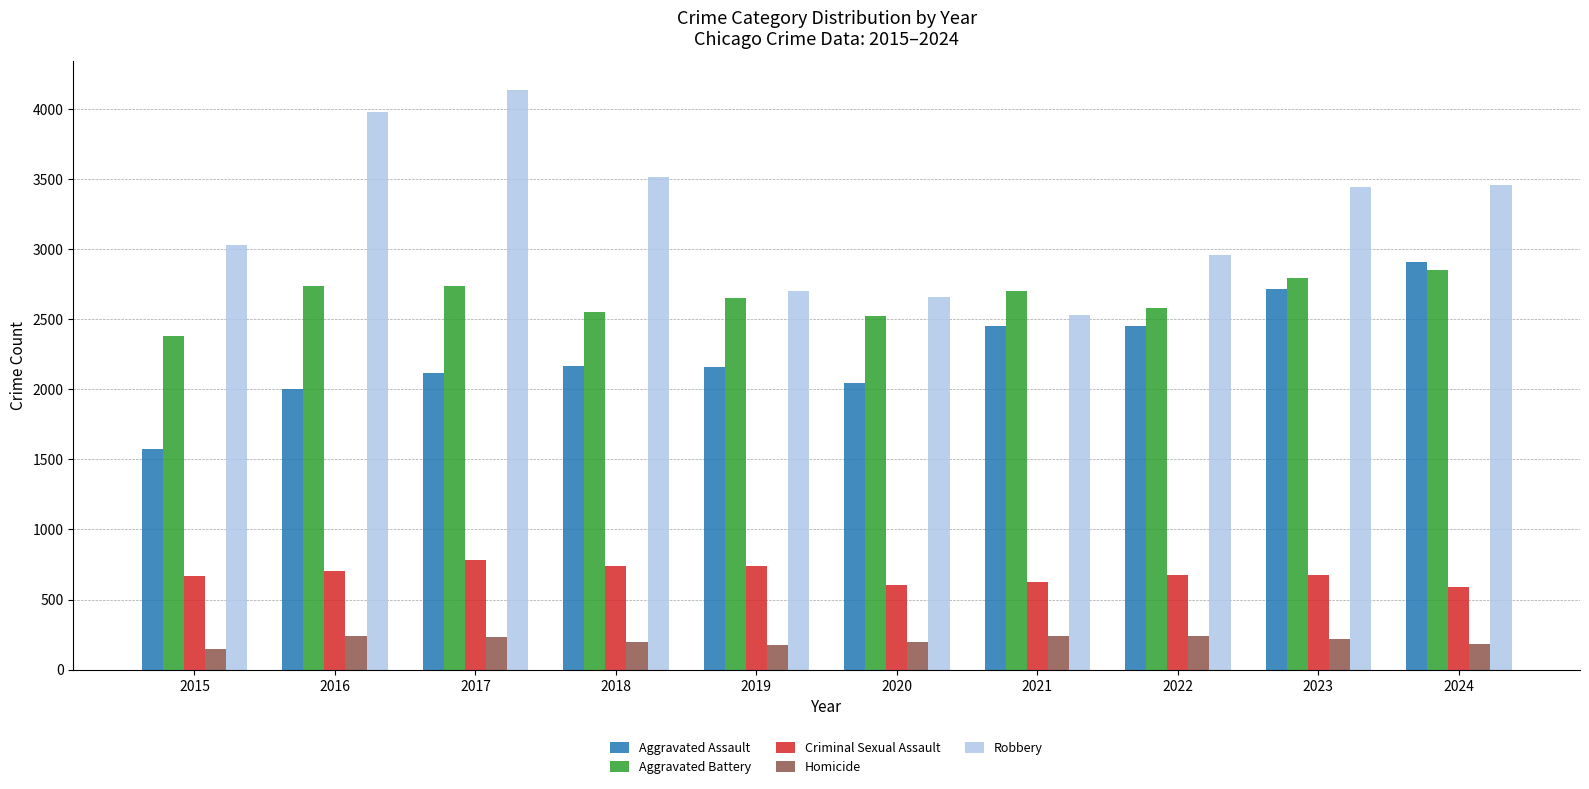

How many values in the Homicide series are below 222?

5